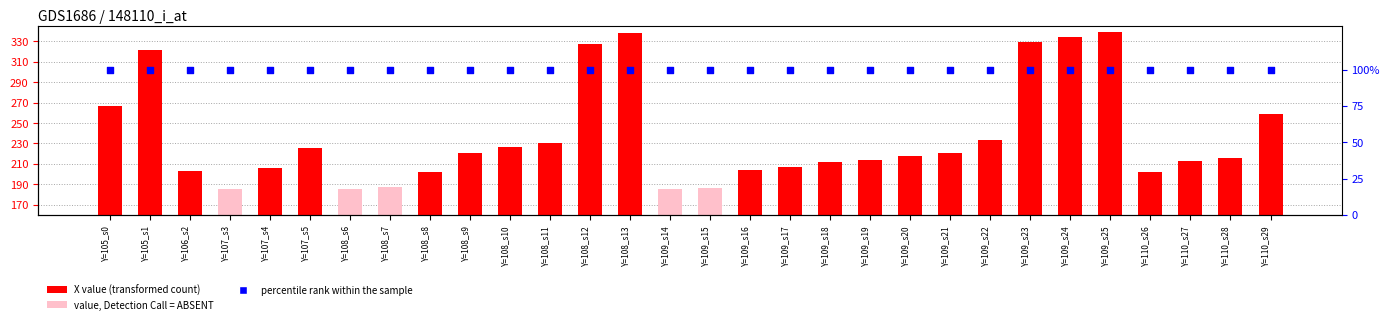

Which series reaches the maximum Y coordinate?

X value